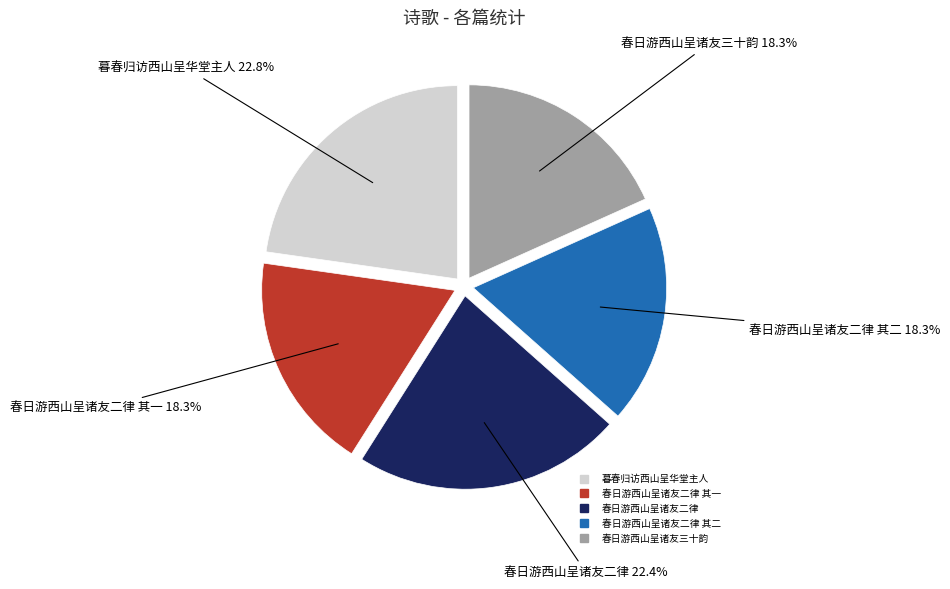

Does any single category account for the majority?

No